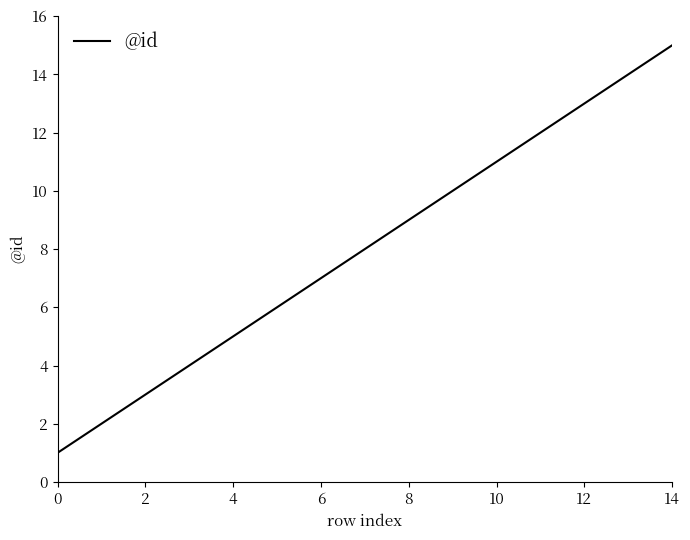

What is the maximum value shown in the chart?

15